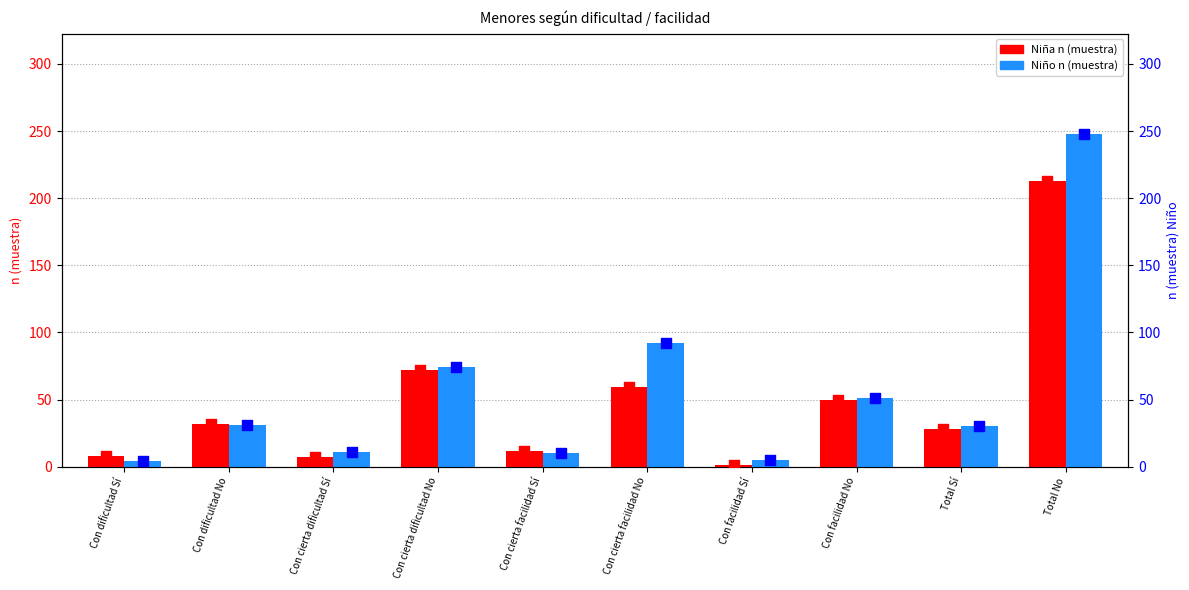

At how many categories does at least one series exceed 52?

3